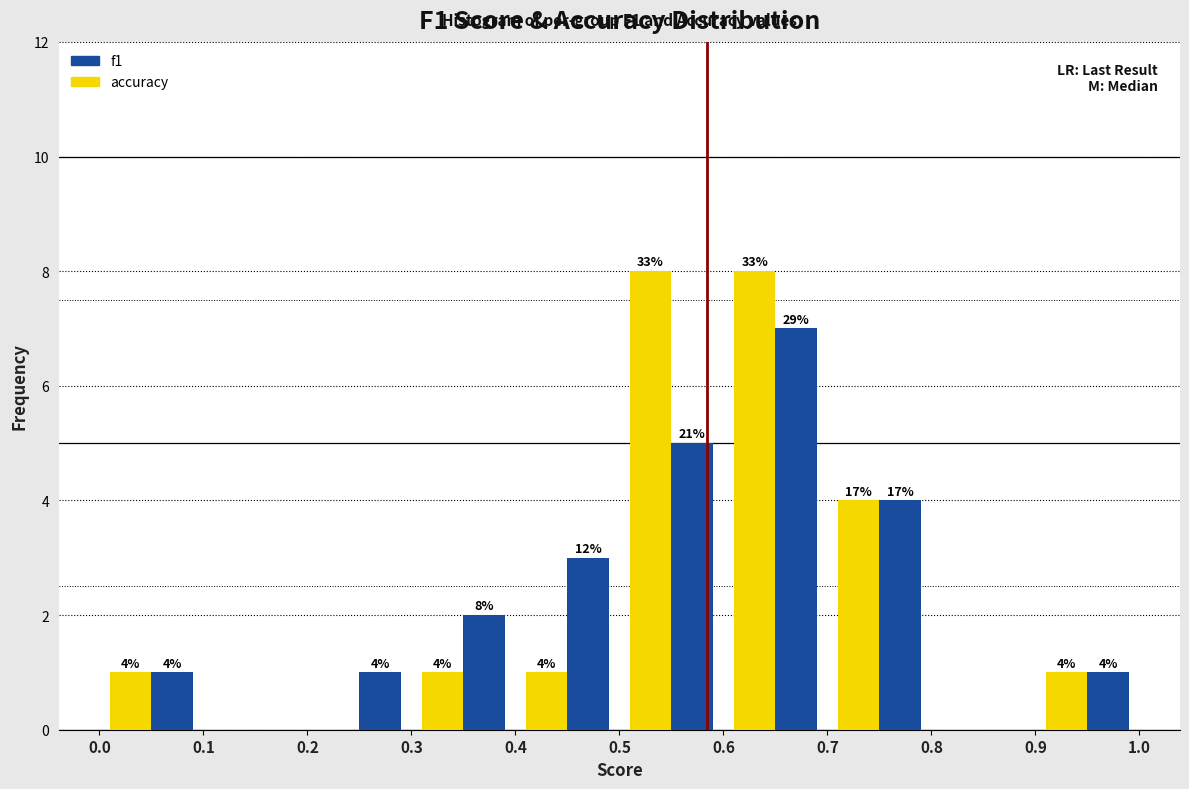

In the f1 series, which range on the x-axis has the tallest bar?

0.6 to 0.7